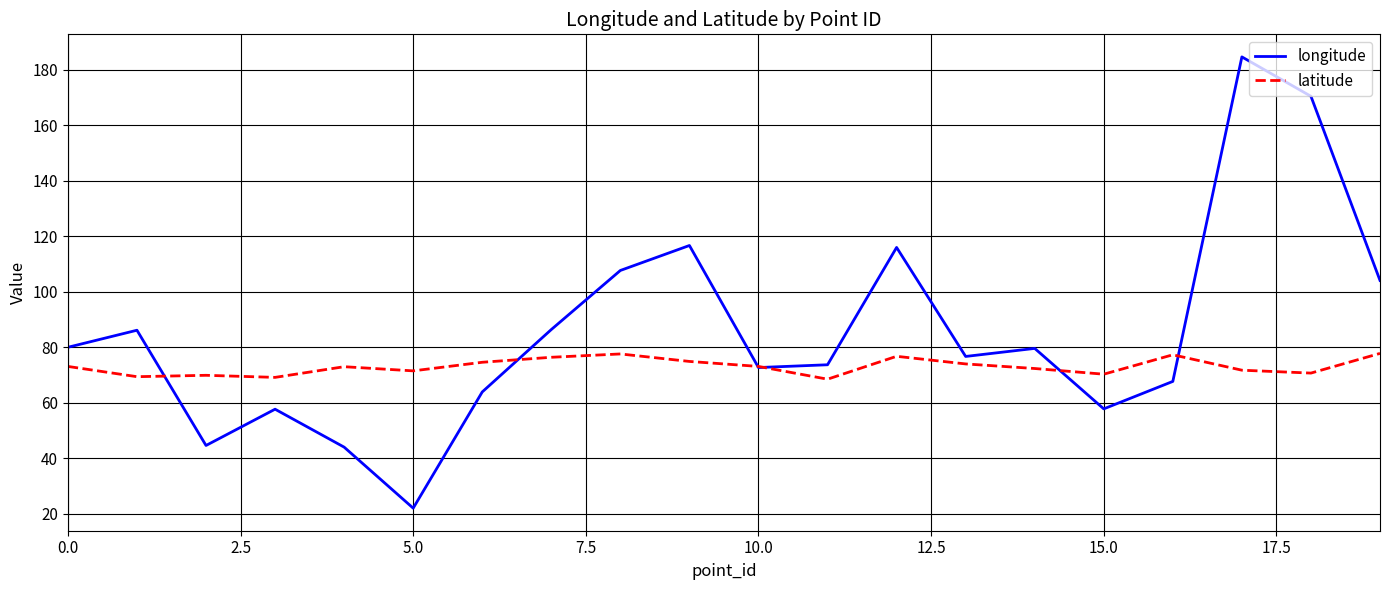

Which series has the widest spread of values?

longitude